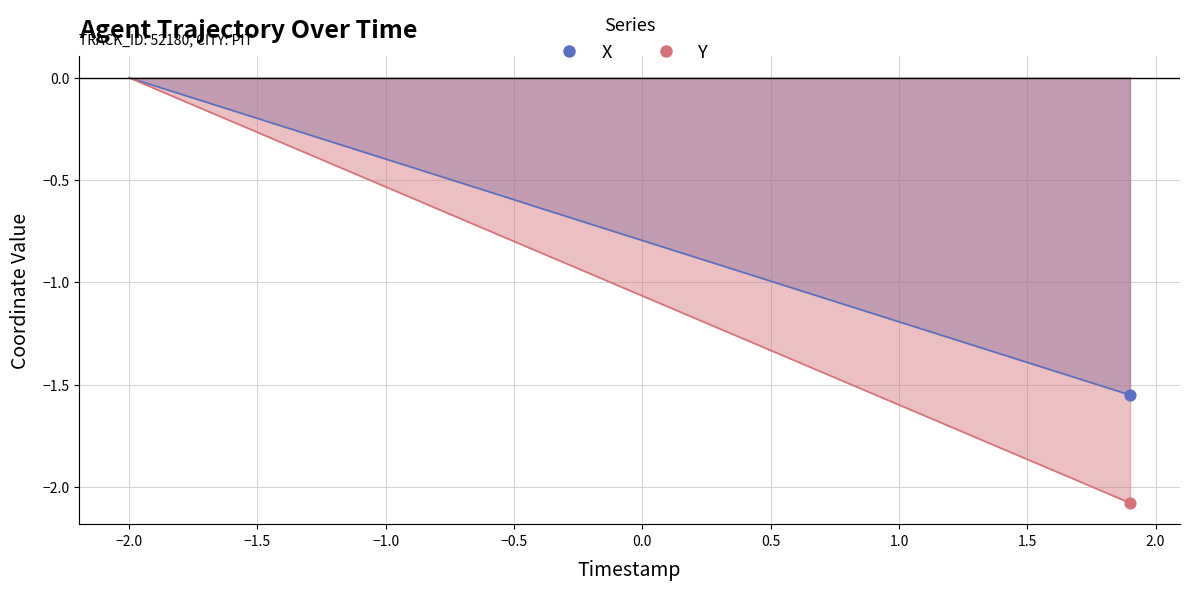

What are all the series names shown in the legend?

X, Y